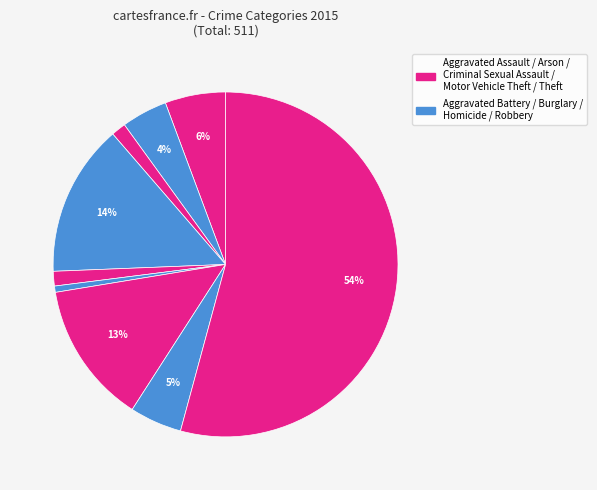

How many slices are in this pie chart?

9